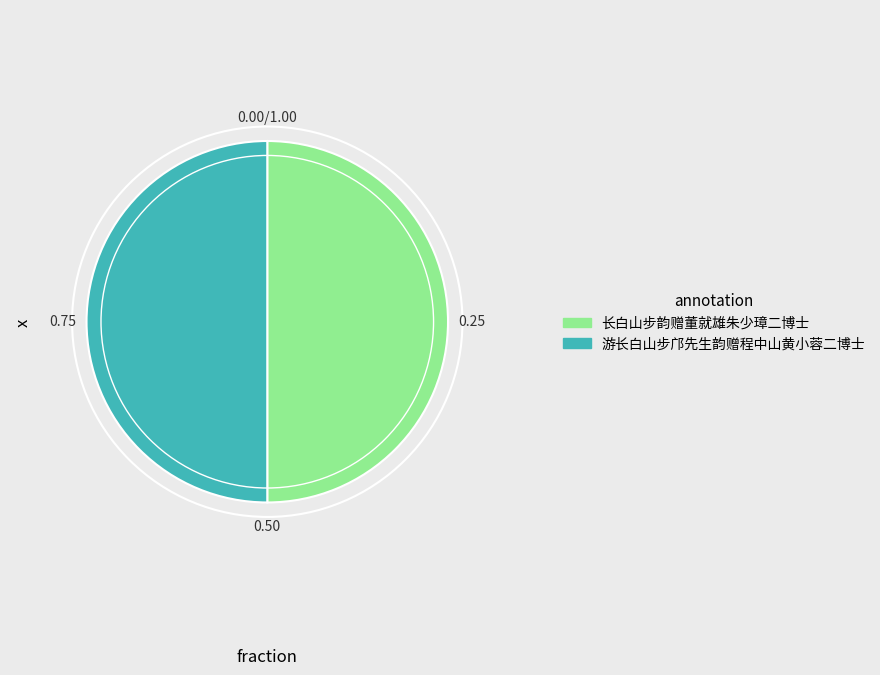

The 游长白山步邝先生韵赠程中山黄小蓉二博士 slice represents 59% of the pie. True or false?

False